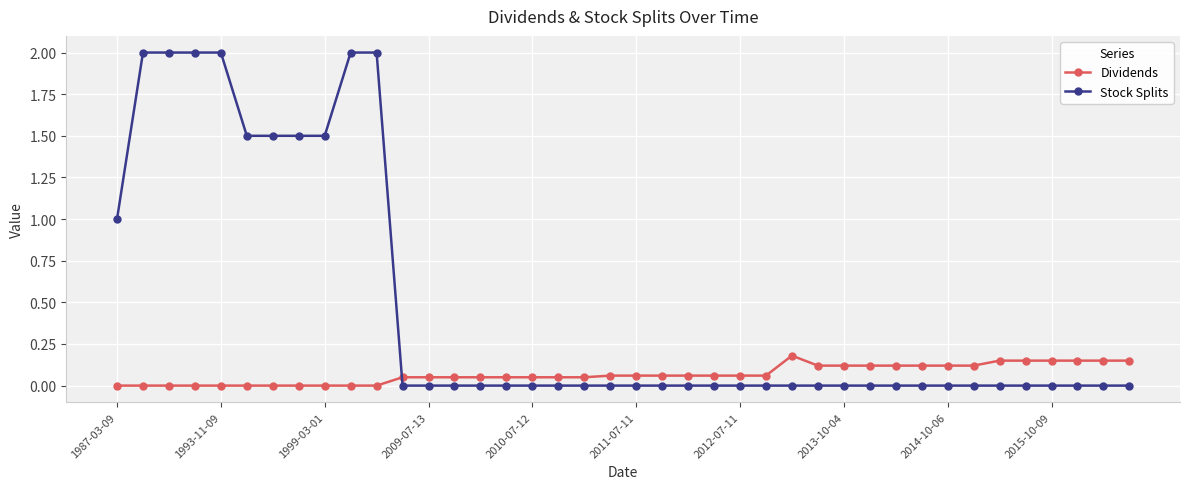

Which series has the largest total across all categories?

Stock Splits